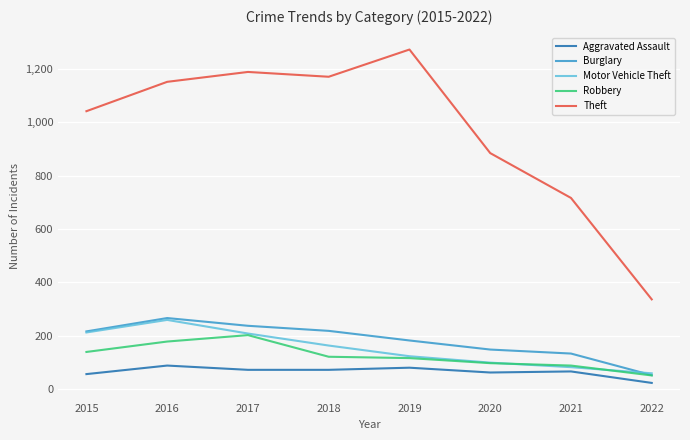

True or false: Theft and Robbery cross at least once.

False